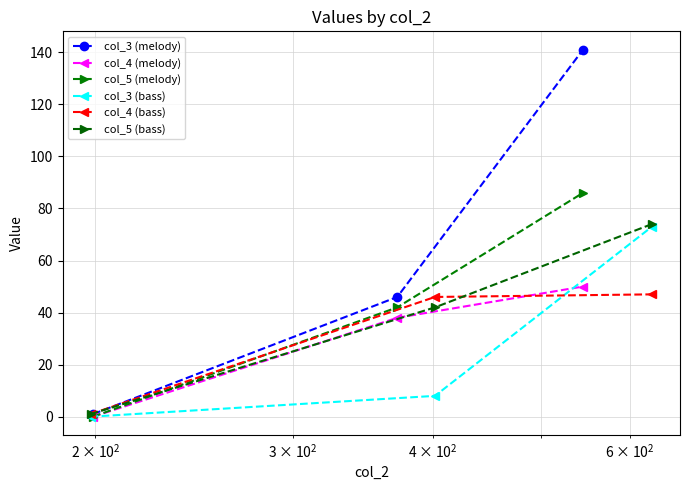

Count the number of categories in the chart.

3